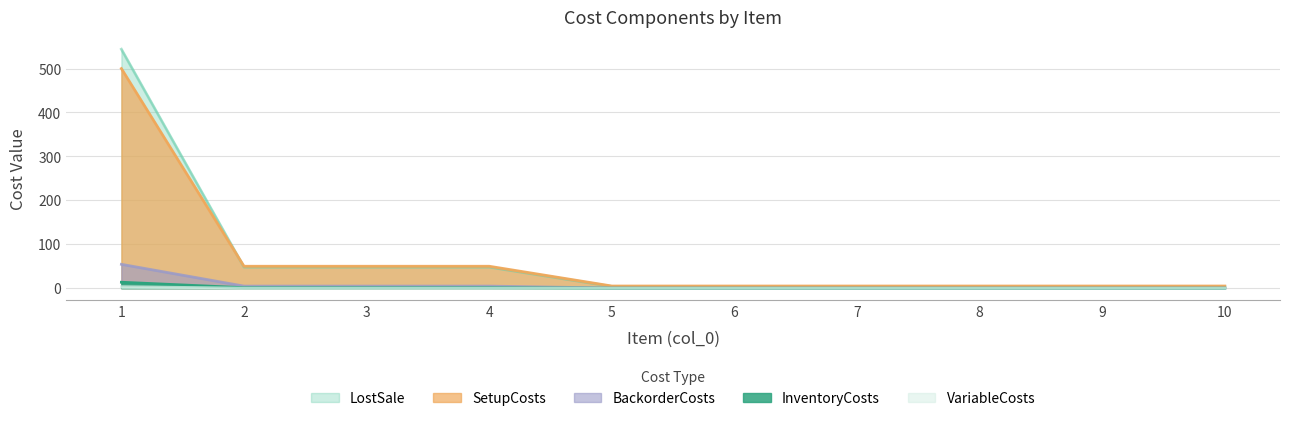

True or false: SetupCosts and BackorderCosts intersect in this chart.

False